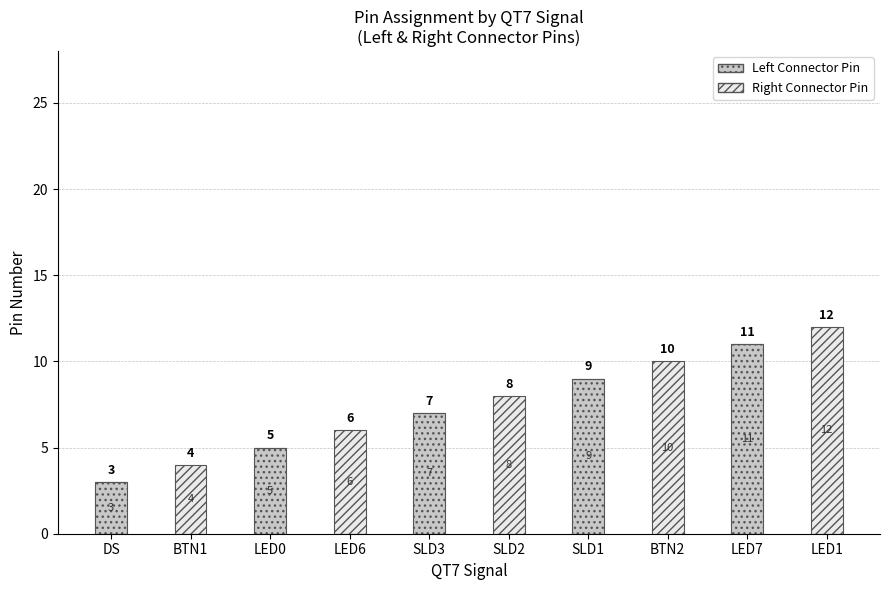

Count the Left Connector Pin values in the range 0 to 7.

8